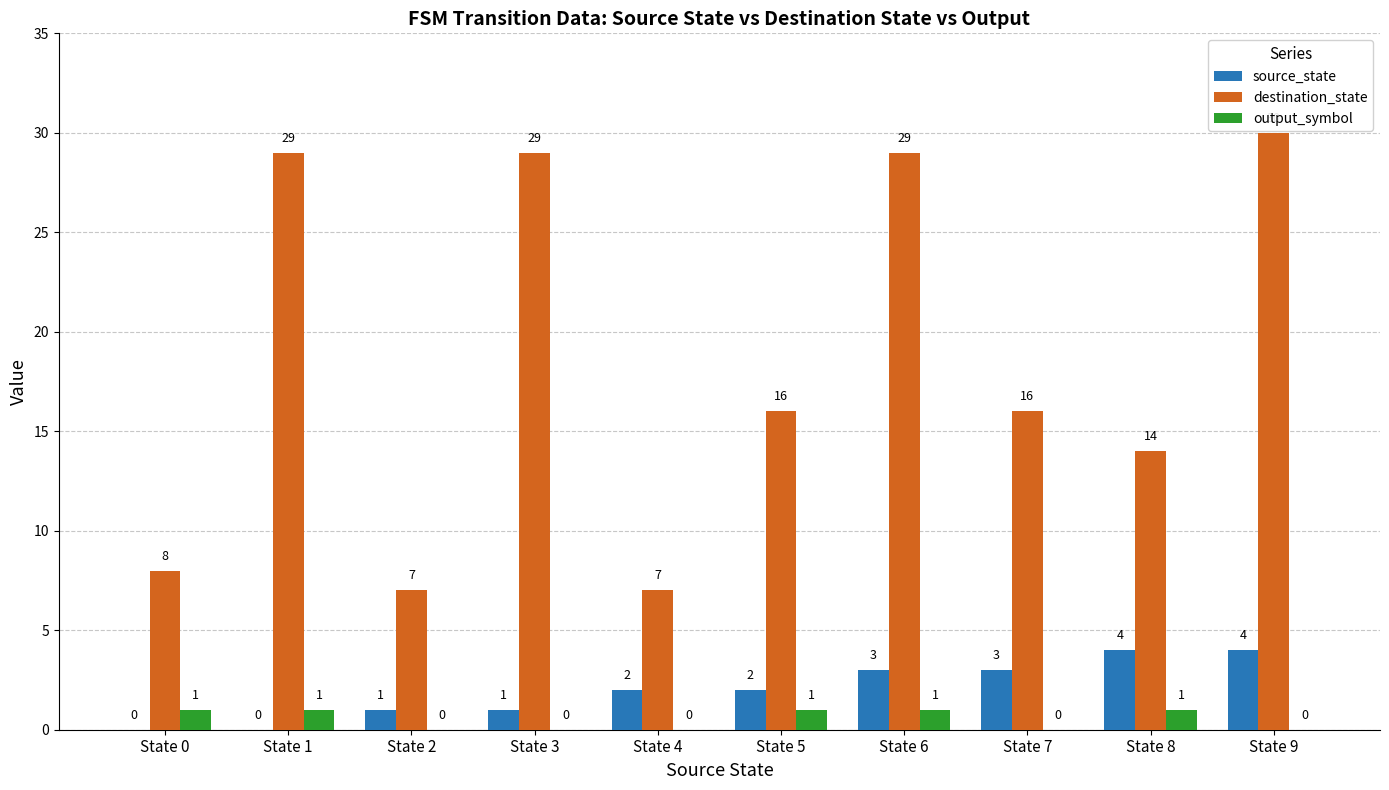

Read the destination_state value at State 9.

30